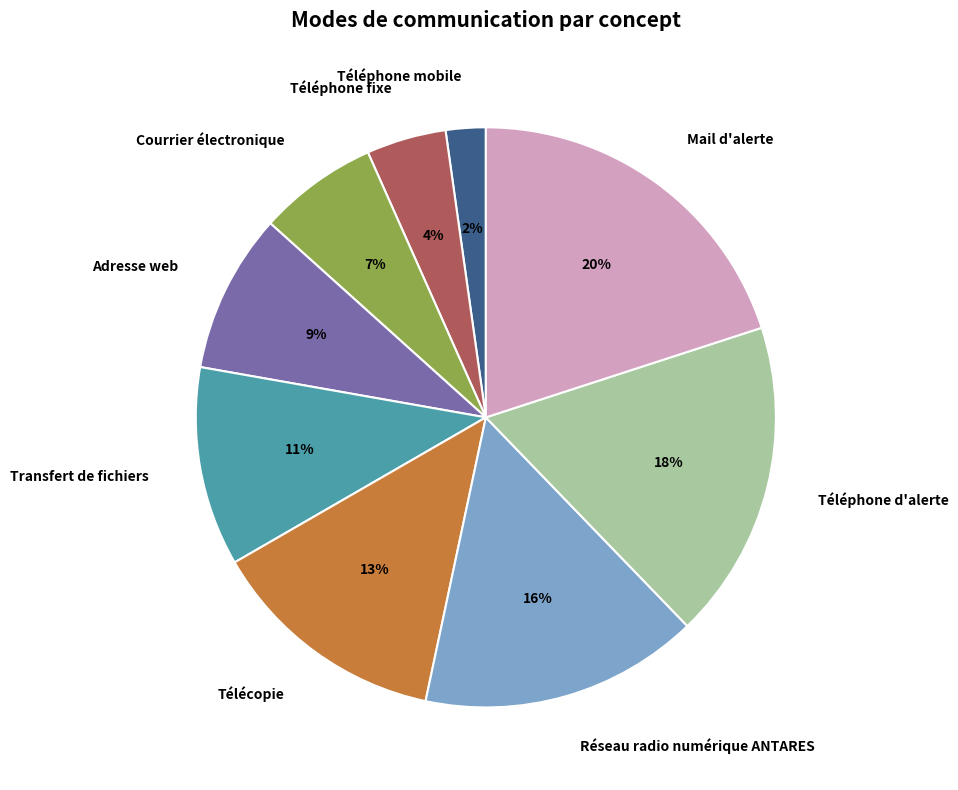

Combined, do Téléphone fixe and Courrier électronique account for over 50%?

No